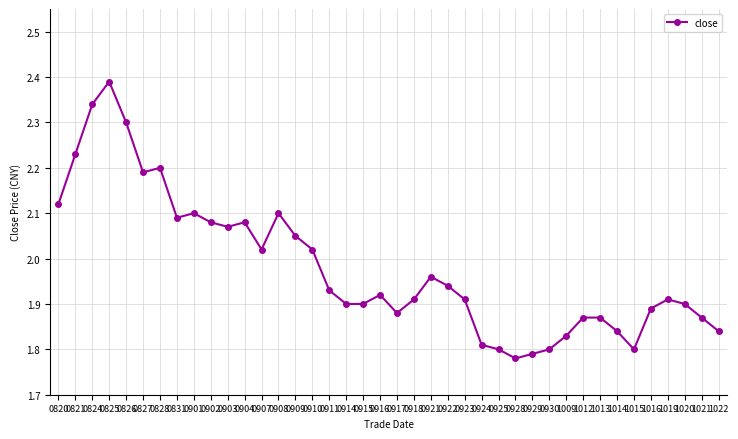

At which category does the chart reach its peak across all series?

0825